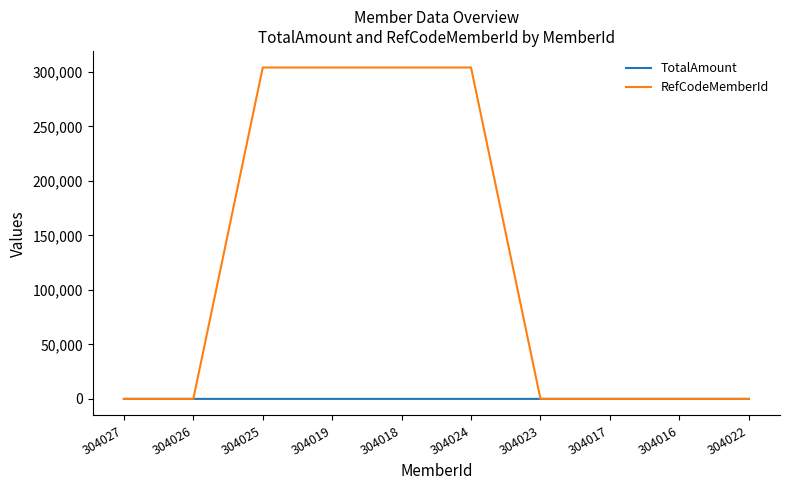

Is the value of RefCodeMemberId at 304024 greater than the value of TotalAmount at 304017?

Yes